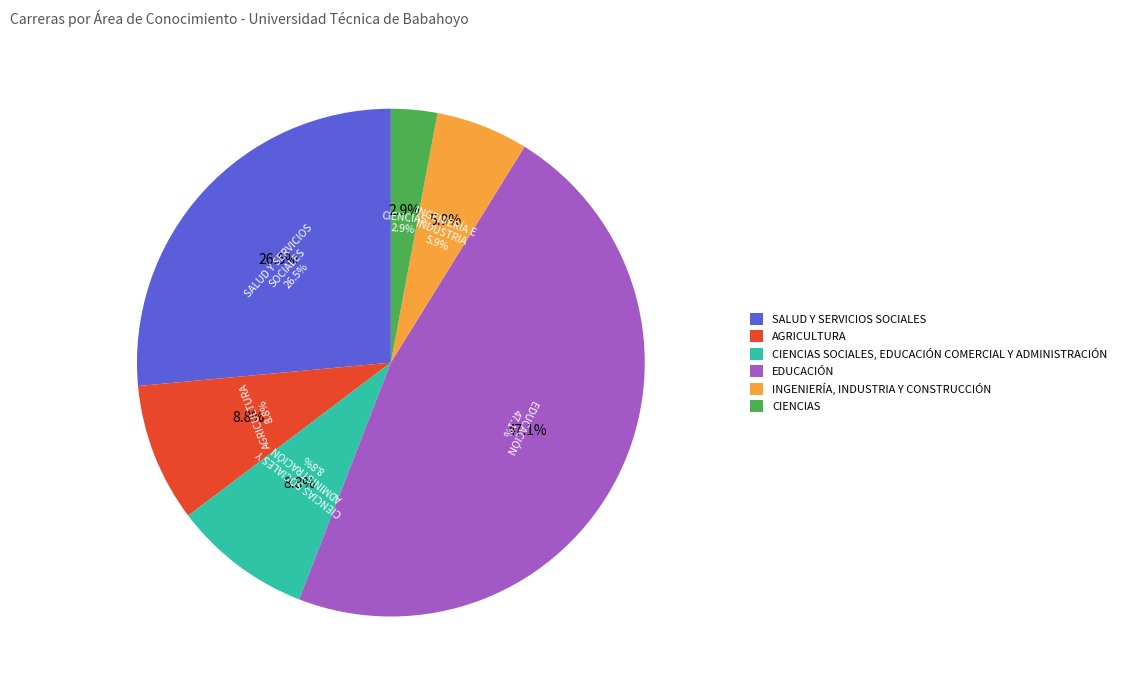

How many segments does this pie chart have?

6